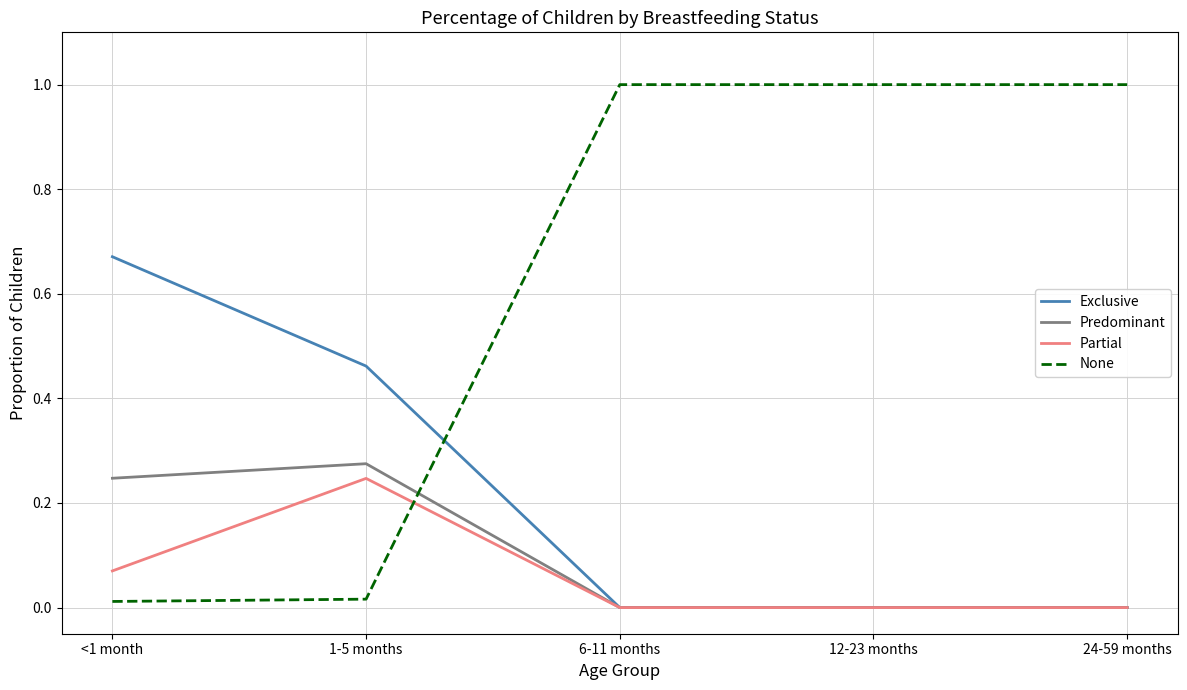

Which series has the widest spread of values?

None